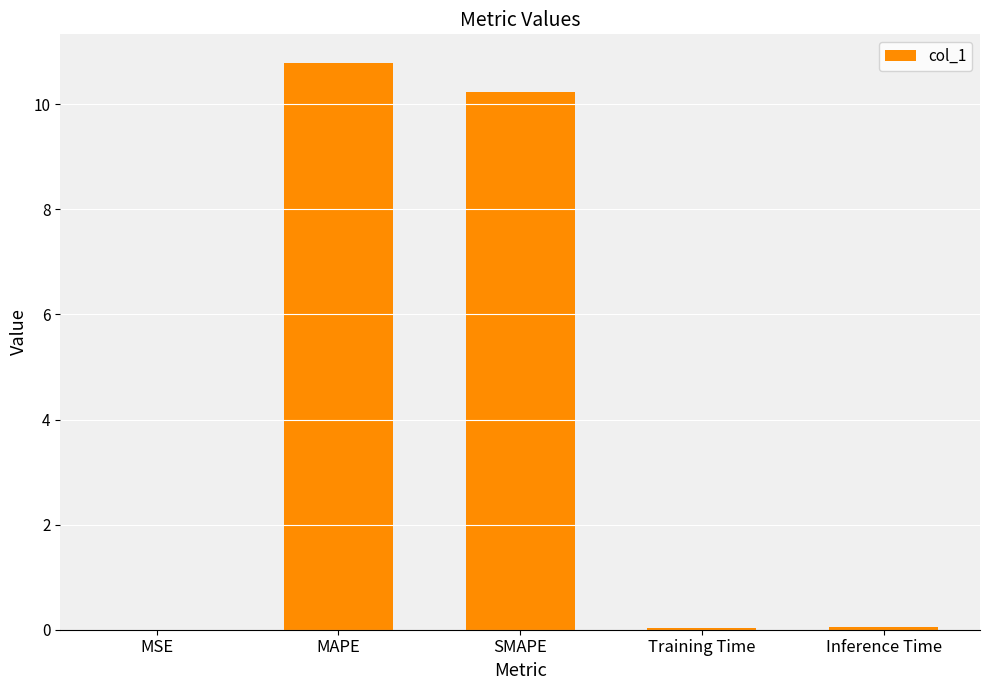

The value at Inference Time is 0.0. True or false?

True